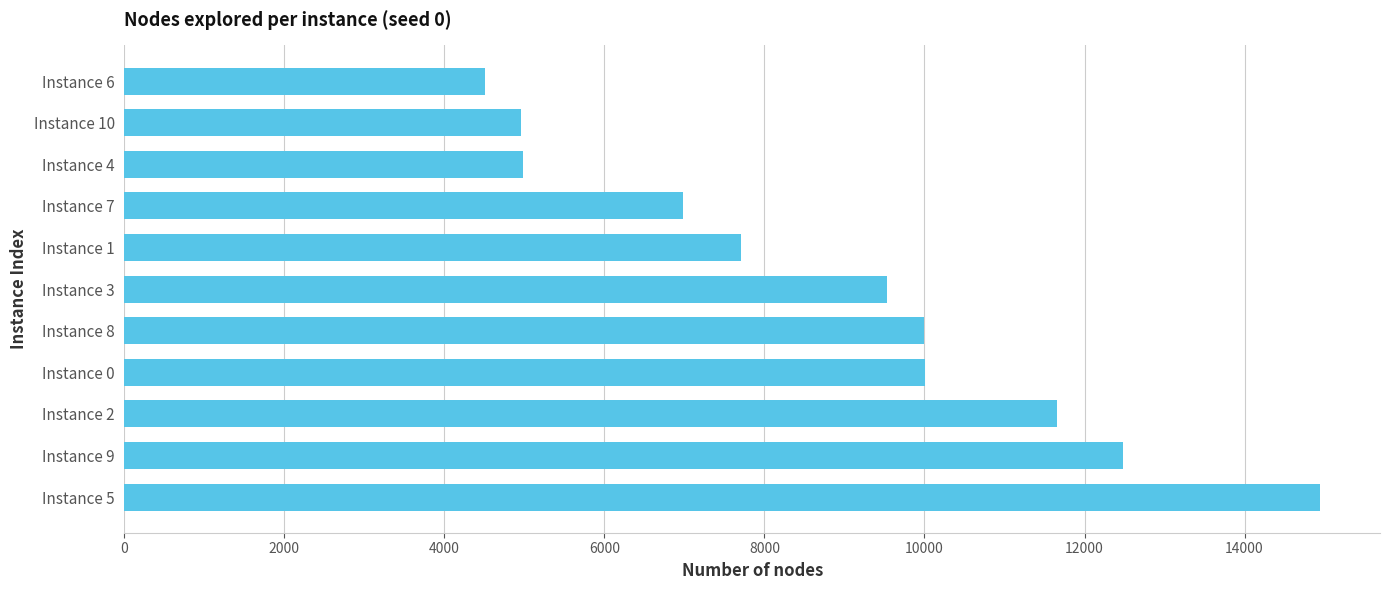

Which category has the lowest value across all series?

Instance 6